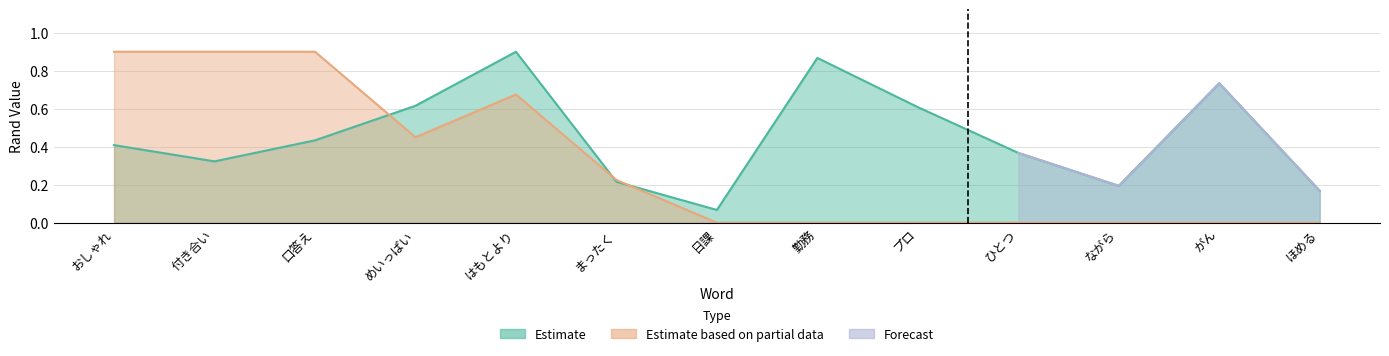

Does the chart display data point markers on the line(s)?

No